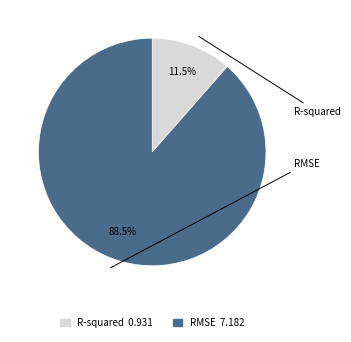

What portion of the pie excludes R-squared?

88.5%